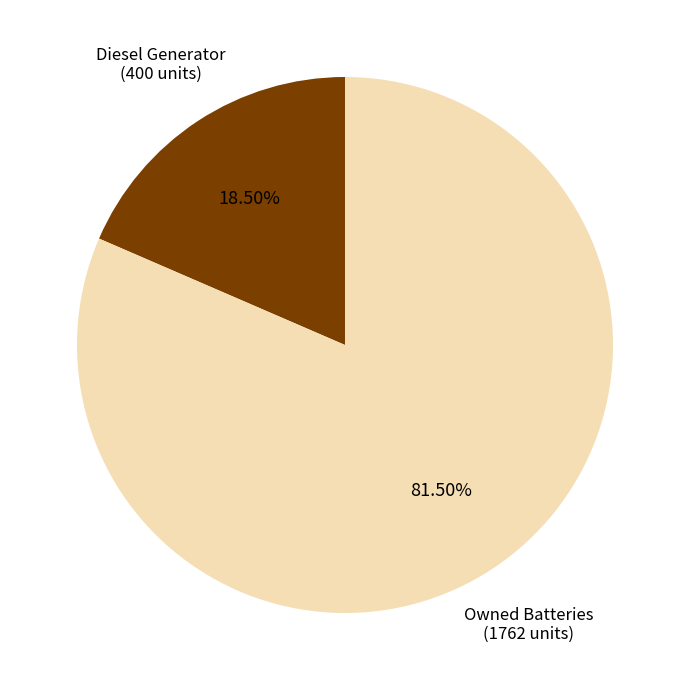

Is there a majority slice in this chart?

Yes